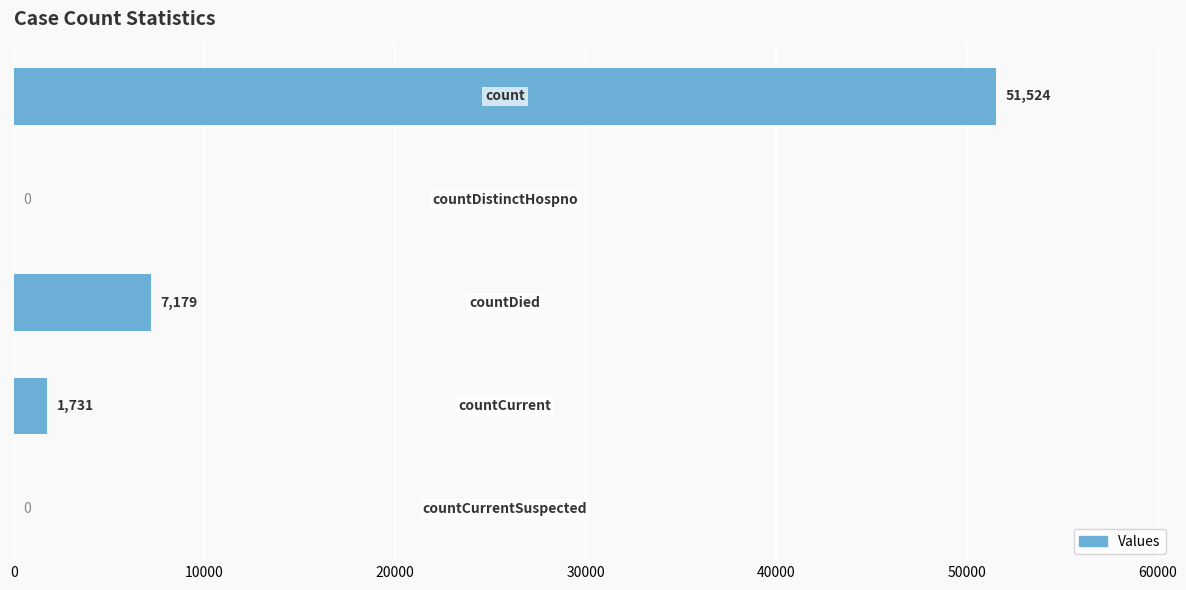

What is the sum of all values?

60434